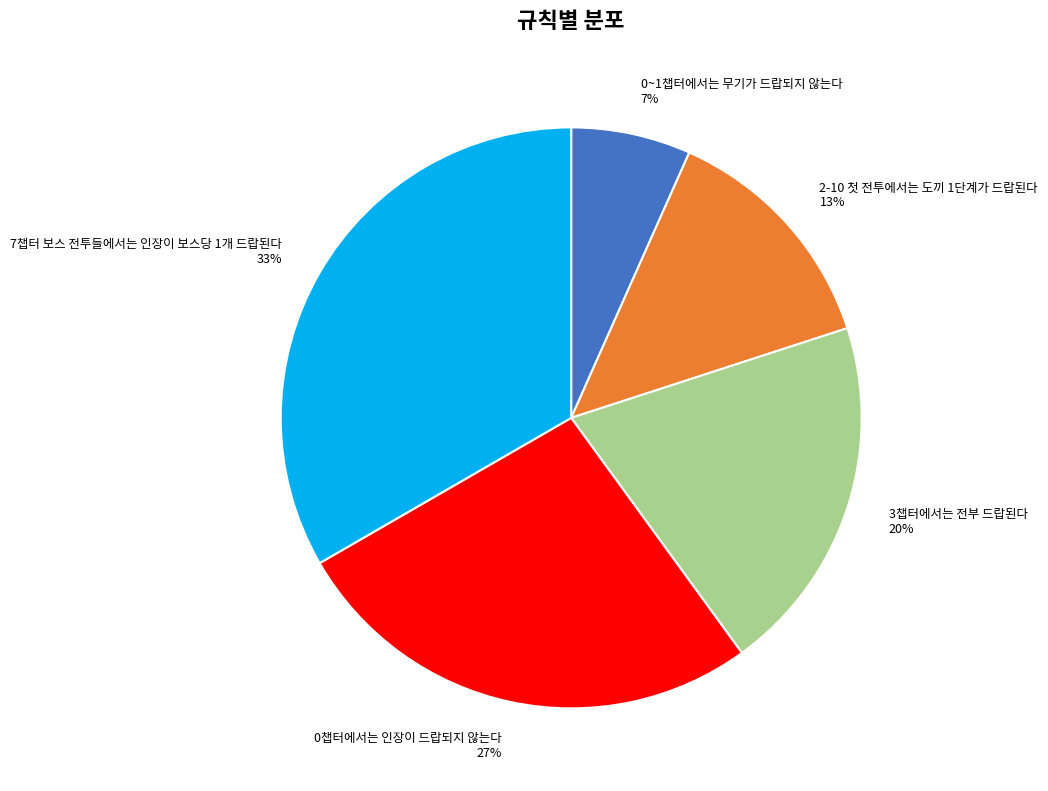

What is the largest slice in the pie chart?

7챕터 보스 전투들에서는 인장이 보스당 1개 드랍된다